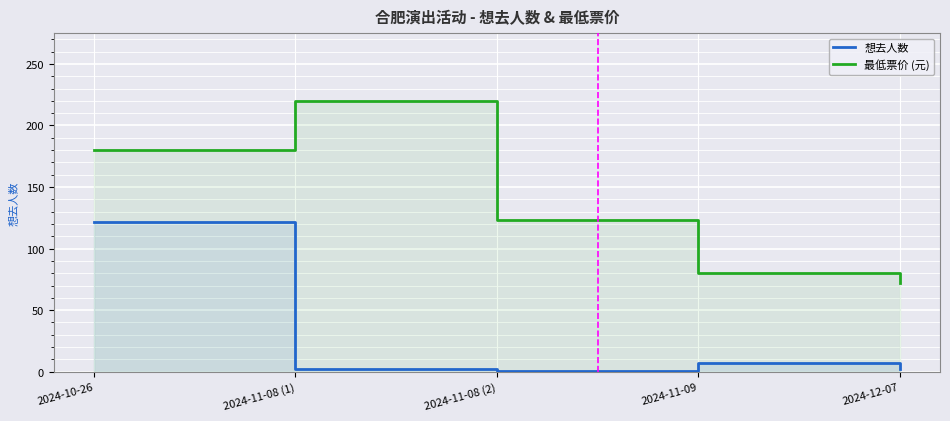

True or false: 最低票价 (元) and 想去人数 cross at least once.

False